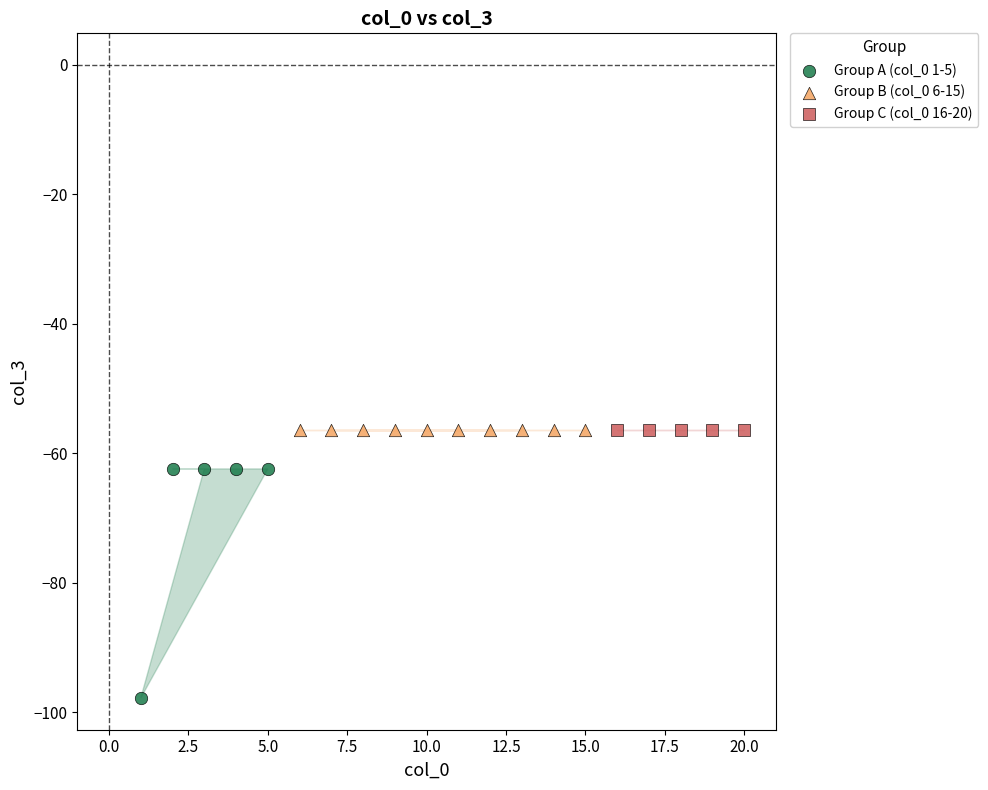

Which series contains the lowest Y value?

Group A (col_0 1-5)